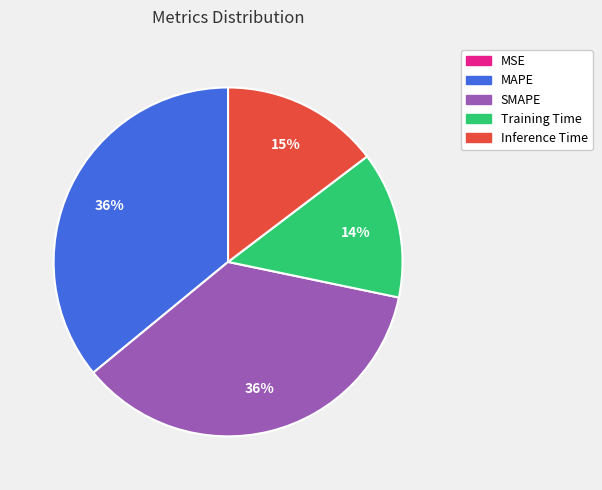

Does MAPE account for over 50% of the chart?

No